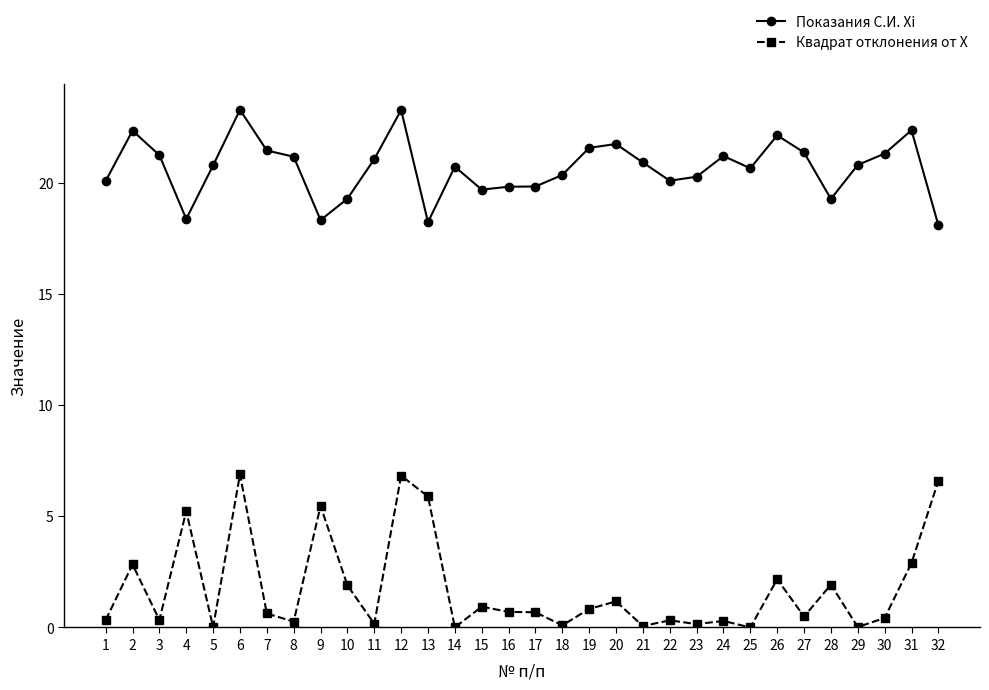

How many categories are shown in the chart?

32